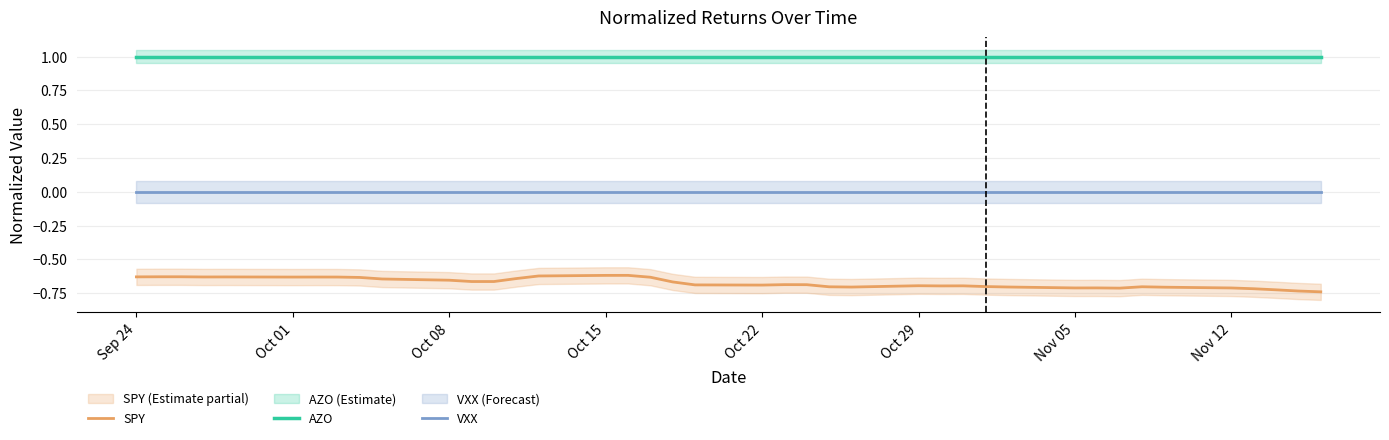

Which label corresponds to the largest value in the chart?

Sep 24